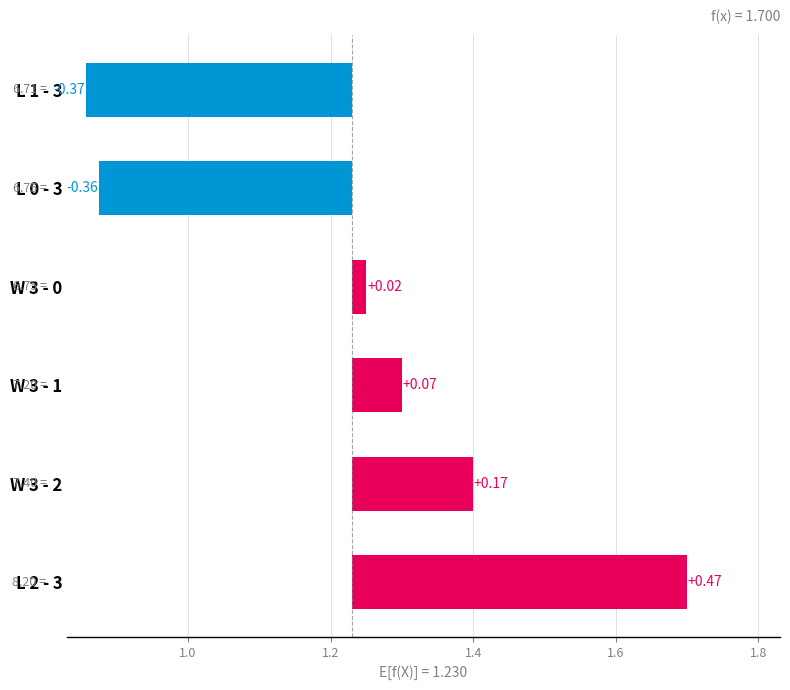

The value at W 3 - 2 is 0.0. True or false?

False